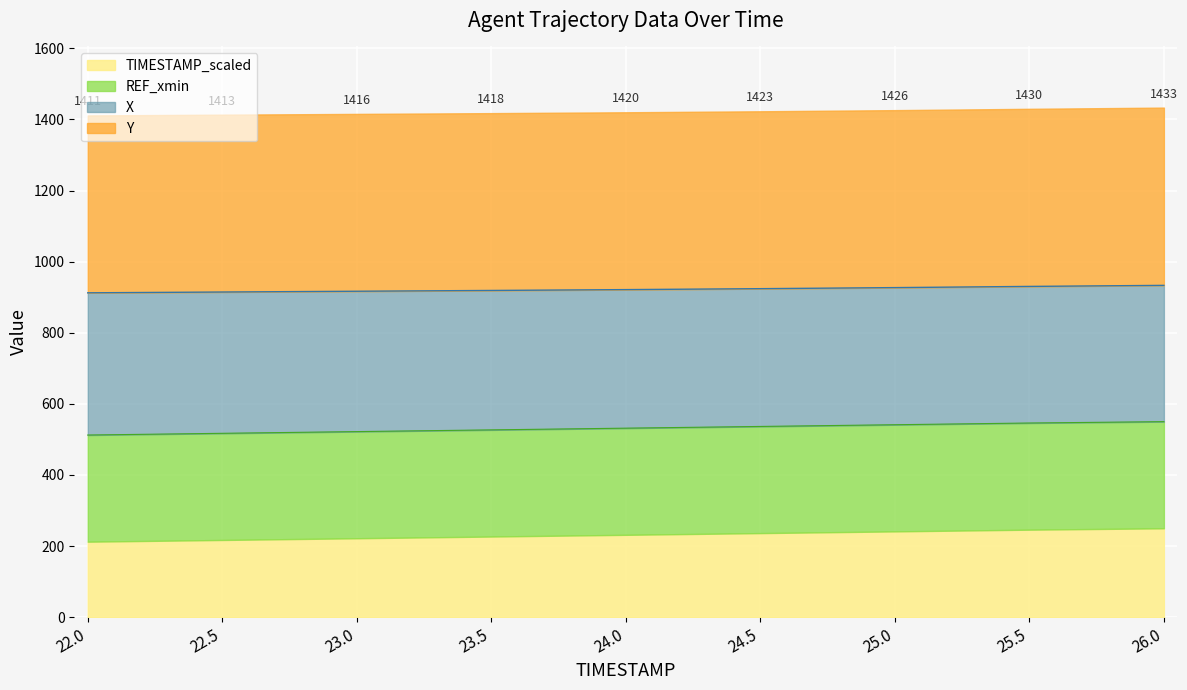

The value of TIMESTAMP_scaled at 23.5 is 1542.2. True or false?

False